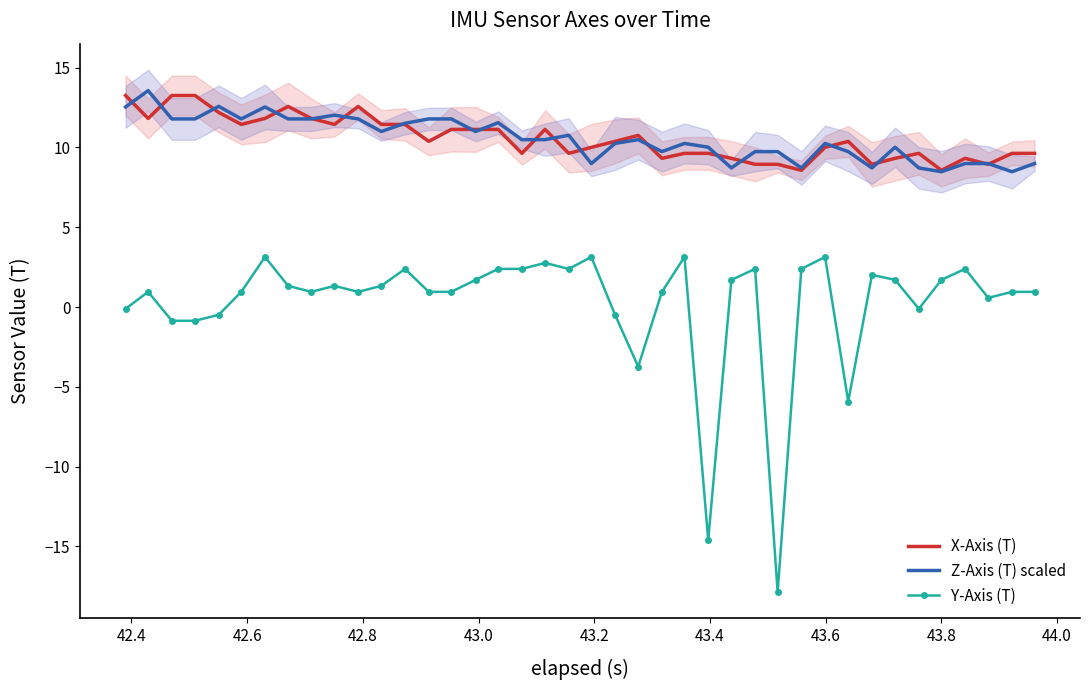

In Z-Axis (T) scaled, how many points are lower than both neighbors (excluding endpoints)?

10